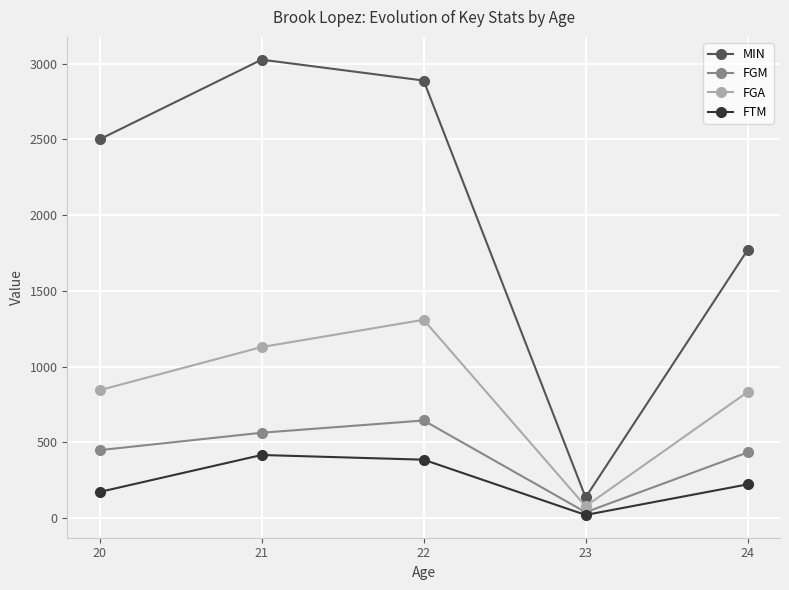

What is the maximum value for FGA?

1309